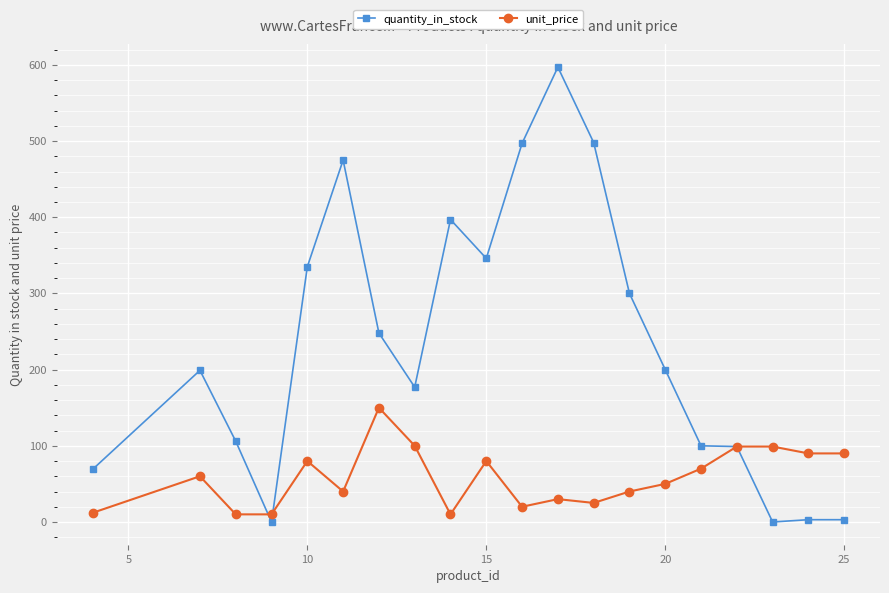

Which series has the widest spread of values?

quantity_in_stock